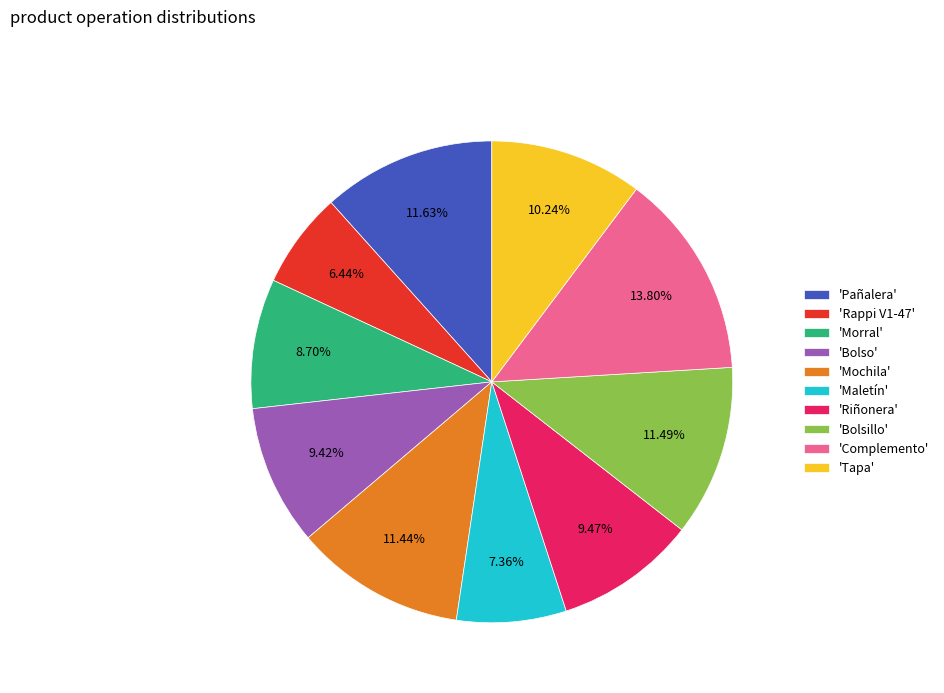

Which has a higher value, 'Maletín' or 'Complemento'?

'Complemento'